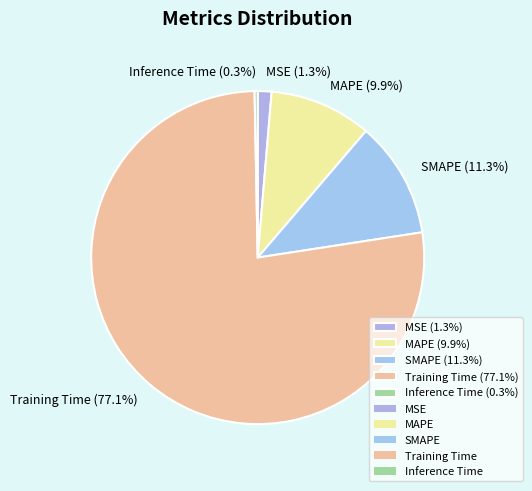

The Inference Time slice represents 0% of the pie. True or false?

True